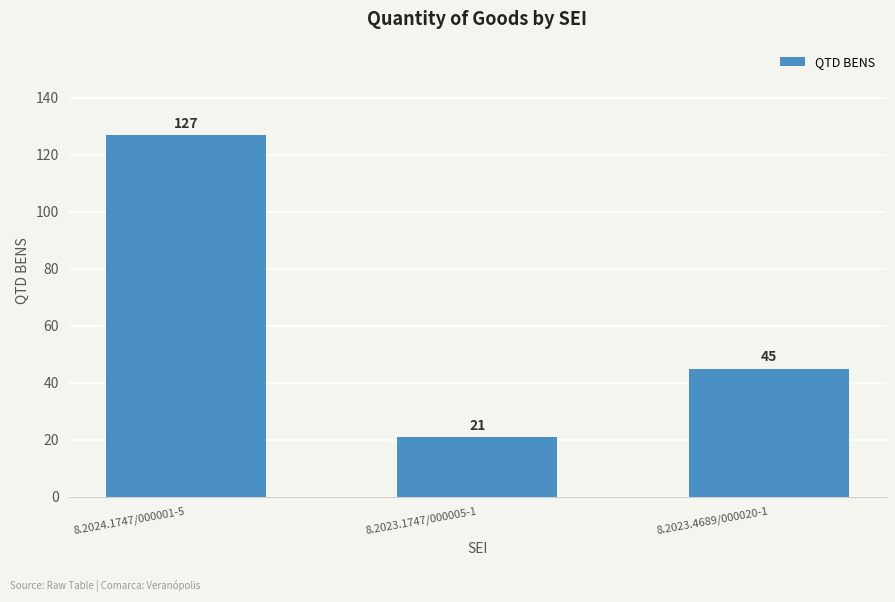

Between 8.2023.1747/000005-1 and 8.2024.1747/000001-5, which is larger?

8.2024.1747/000001-5